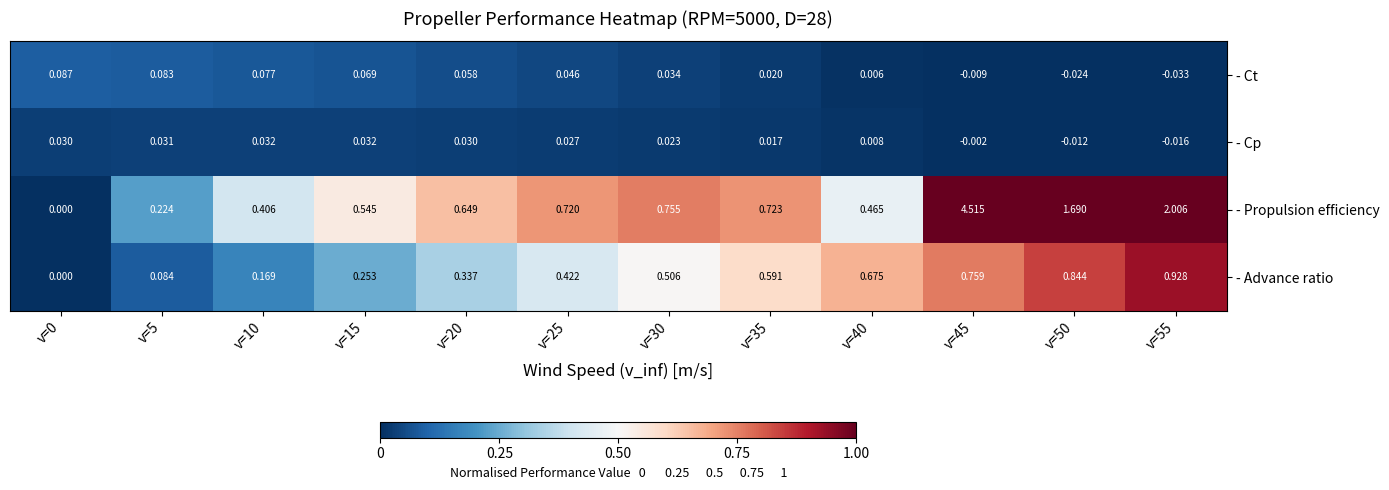

At which category does the chart reach its peak across all series?

v=45